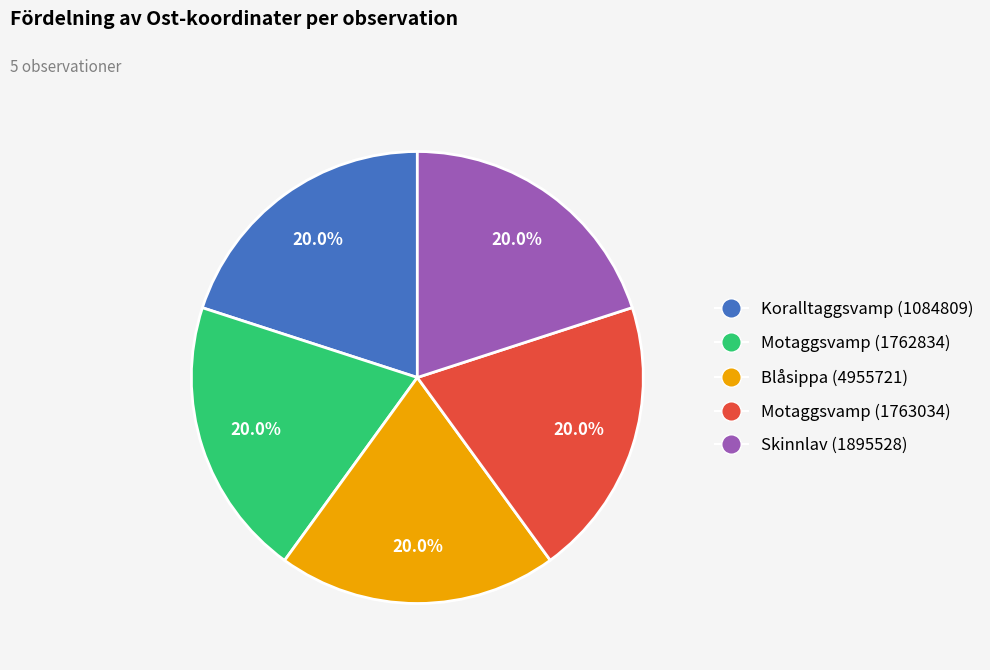

What is the total percentage of Skinnlav (1895528) and Blåsippa (4955721)?

40.0%